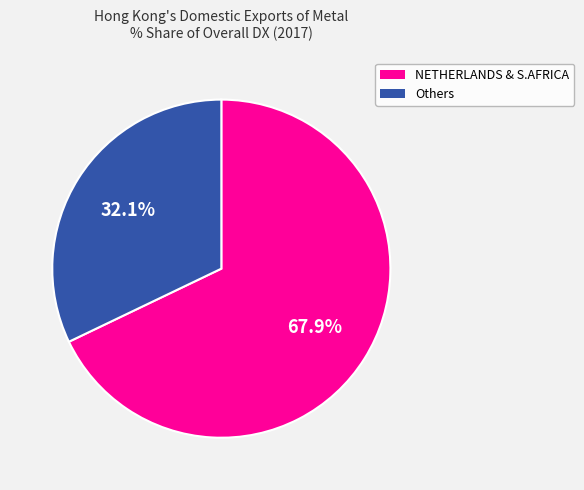

Does any single category account for the majority?

Yes